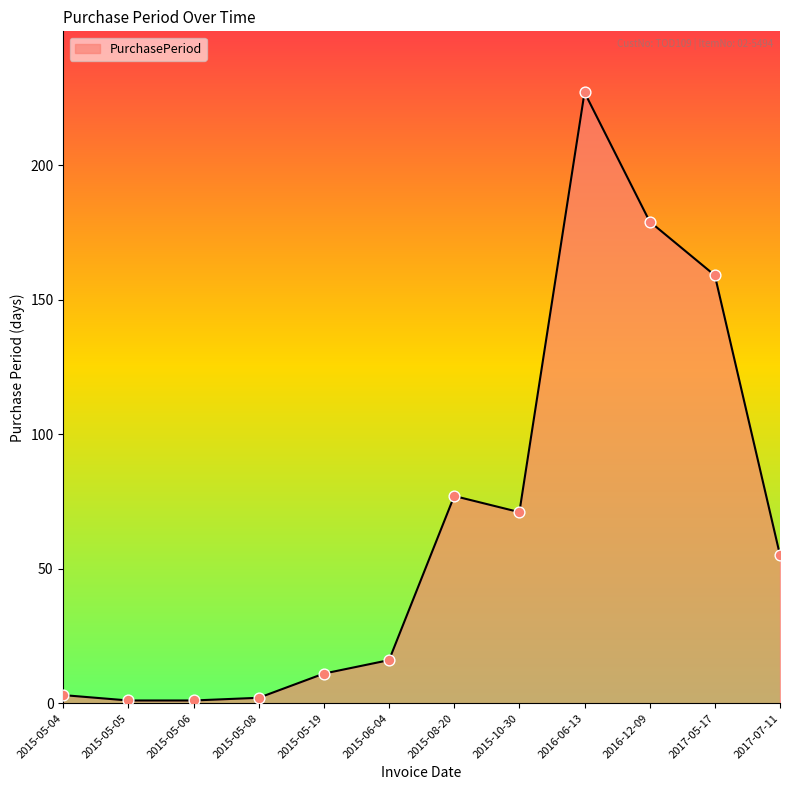

What is the change in value from 2015-05-04 to 2015-05-06?

-2